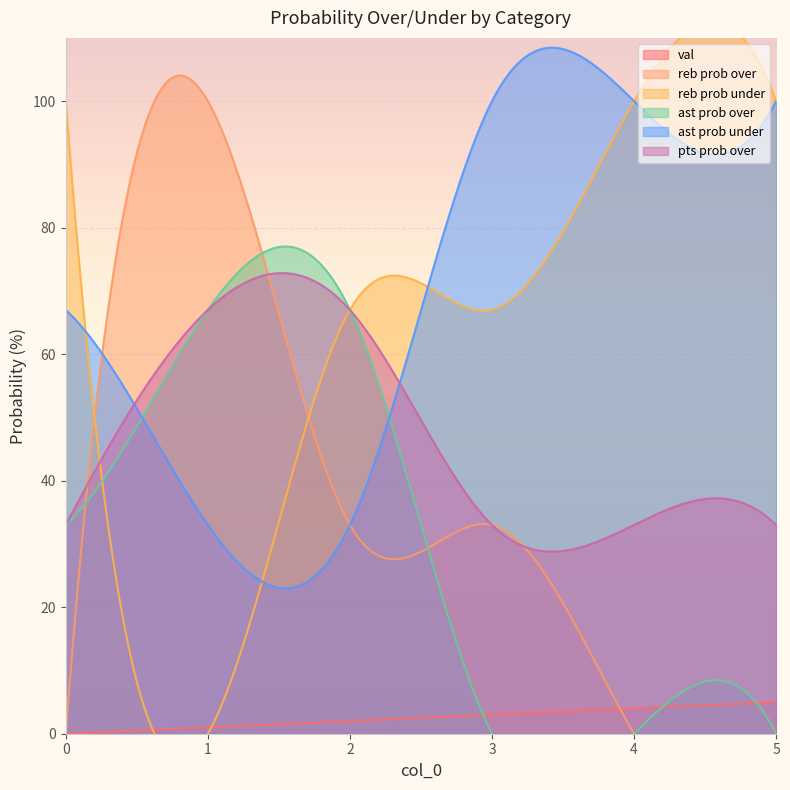

What are all the series names shown in the legend?

val, reb prob over, reb prob under, ast prob over, ast prob under, pts prob over